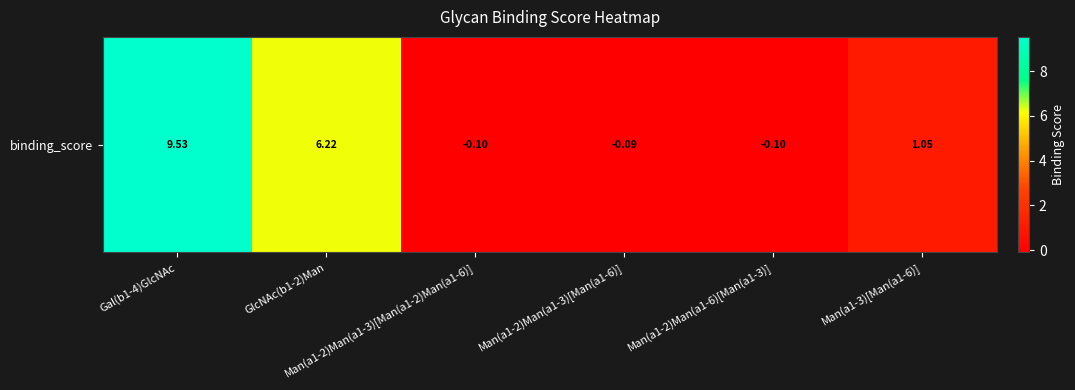

Reading right to left, list all the values displayed in this chart.

1.1	-0.1	-0.1	-0.1	6.2	9.5